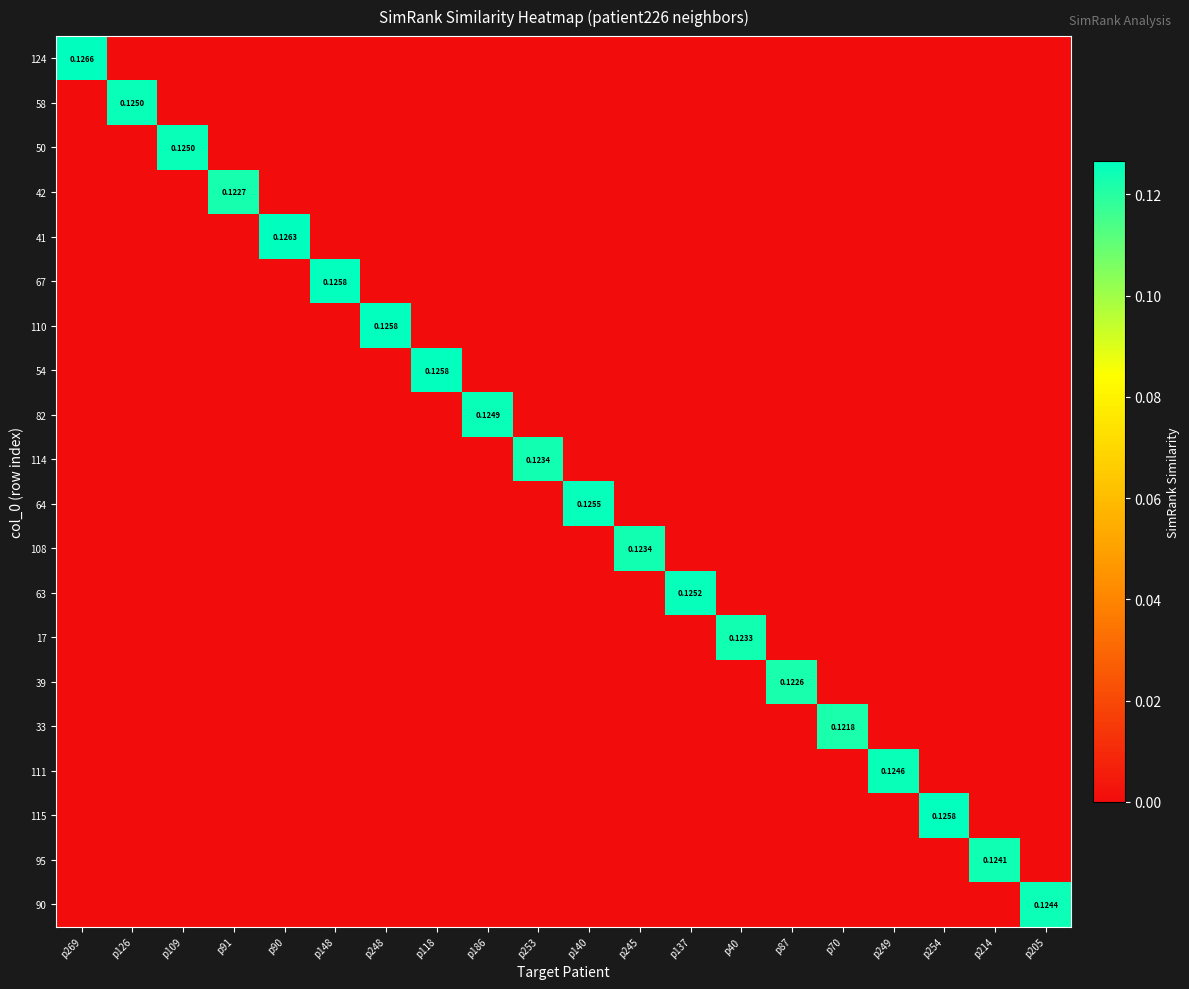

At how many categories does at least one series exceed 0?

20